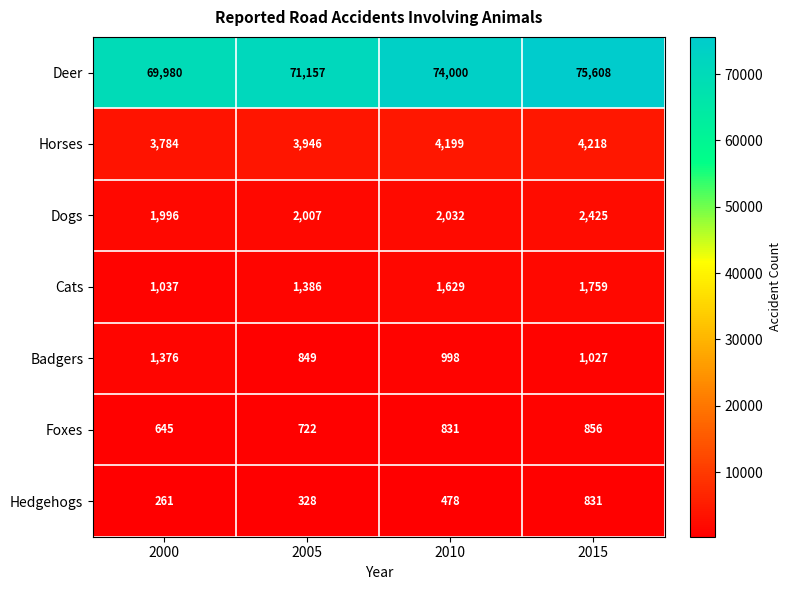

Rank the series by their maximum value, from lowest to highest.

Hedgehogs, Foxes, Badgers, Cats, Dogs, Horses, Deer